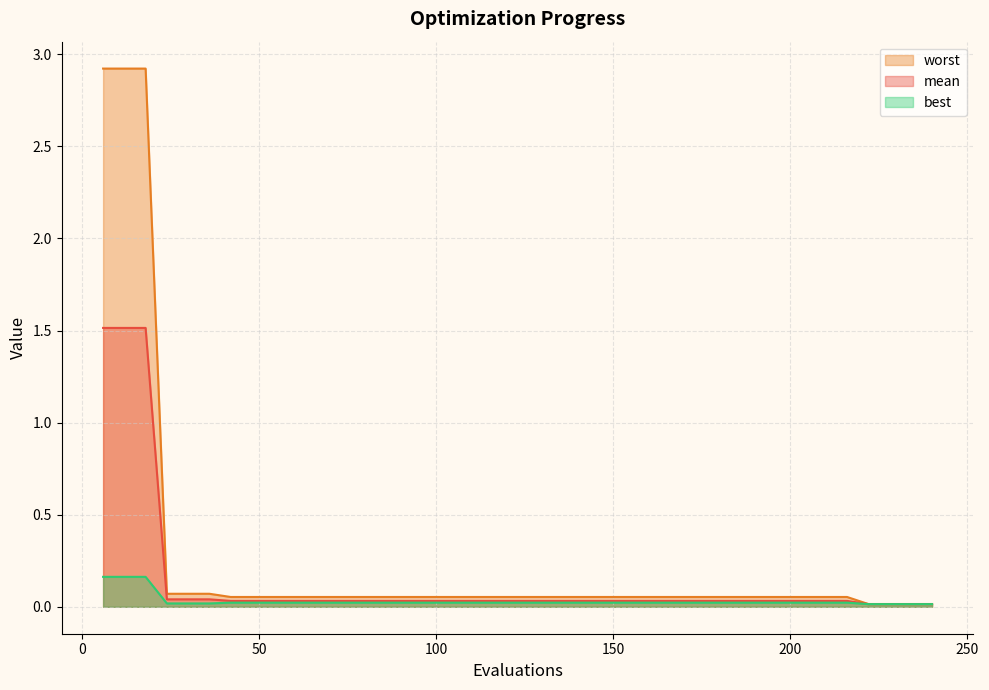

True or false: mean and worst cross at least once.

False